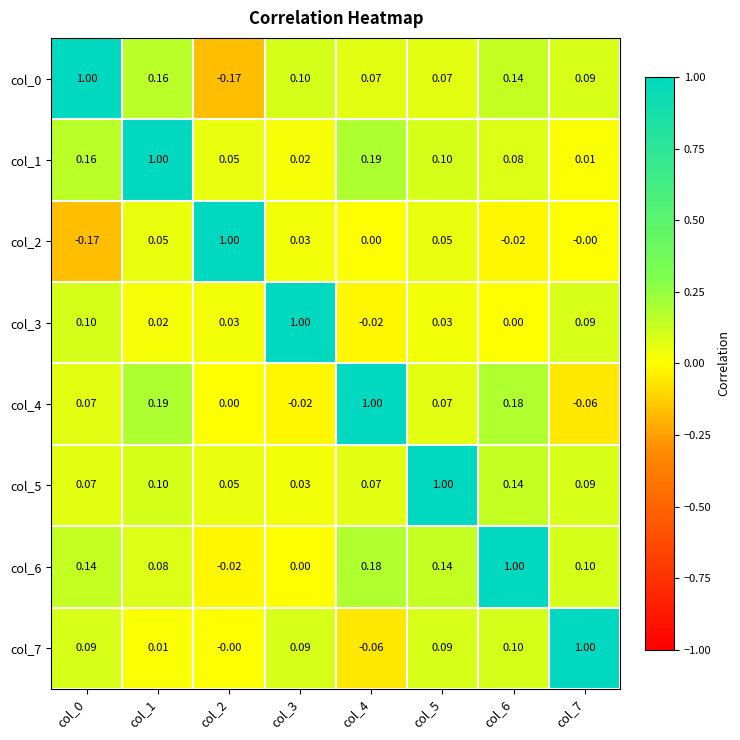

Is the value of col_7 at col_4 greater than the value of col_0 at col_5?

No